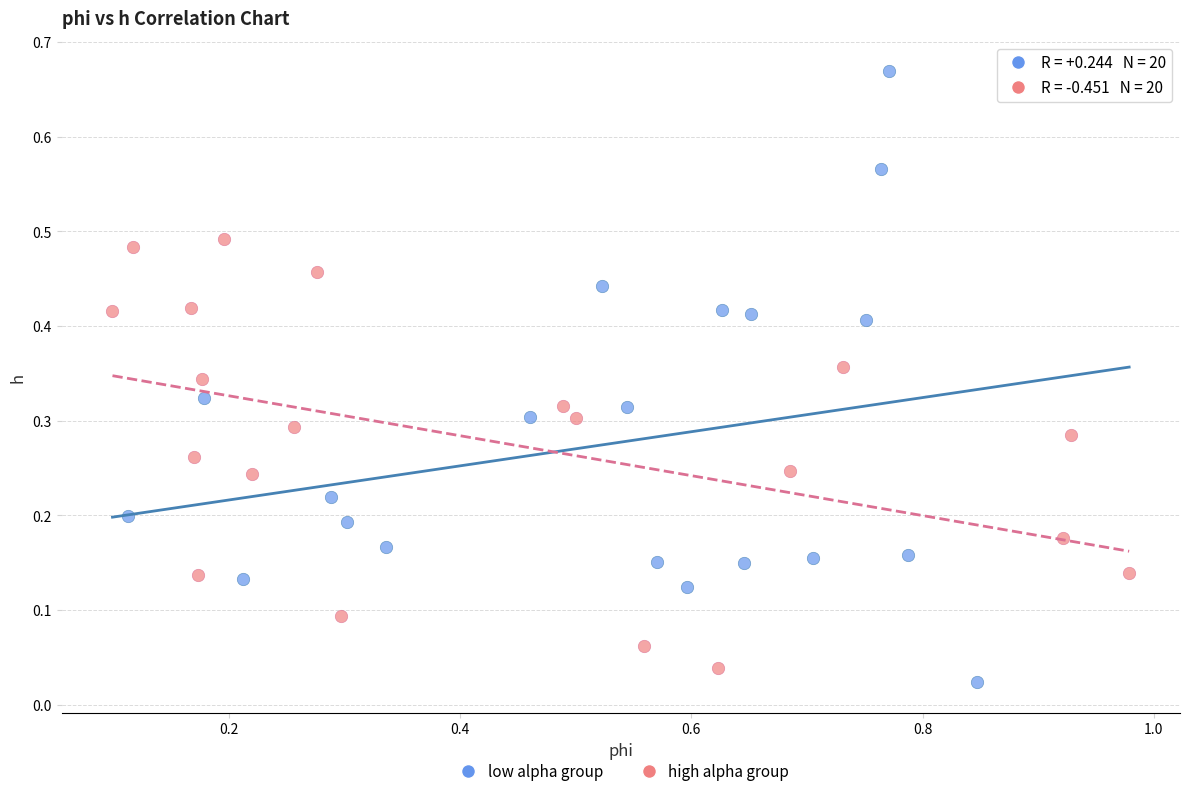

Which series contains the highest Y value?

low alpha group